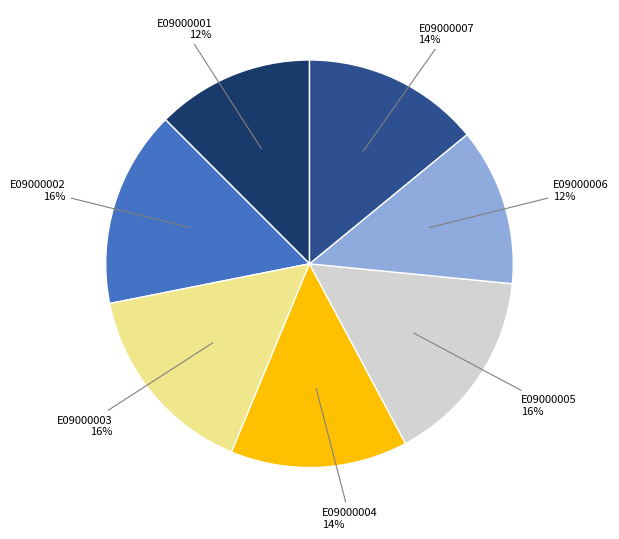

Is there a majority slice in this chart?

No